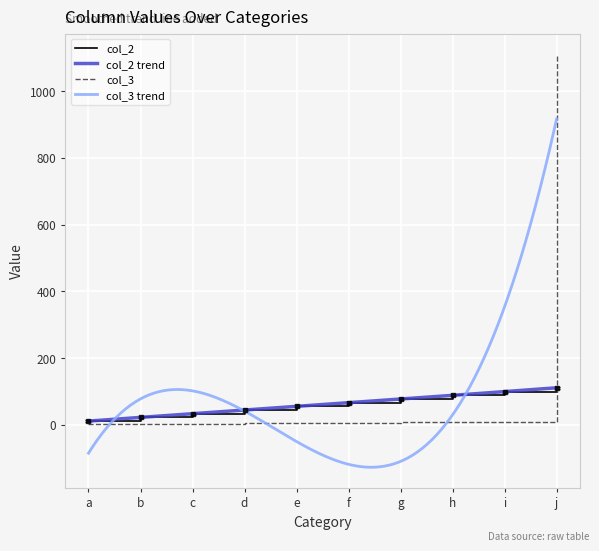

Reading right to left, extract all data points from this chart.

col_2: 111	99	88	77	66	55	44	33	22	11
col_3: 1111	9	8	7	6	5	4	3	2	1